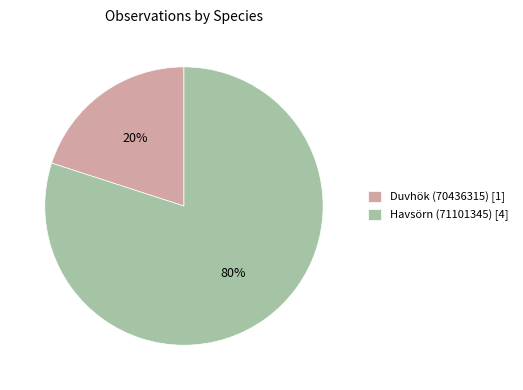

The Duvhök (70436315) slice represents 11% of the pie. True or false?

False